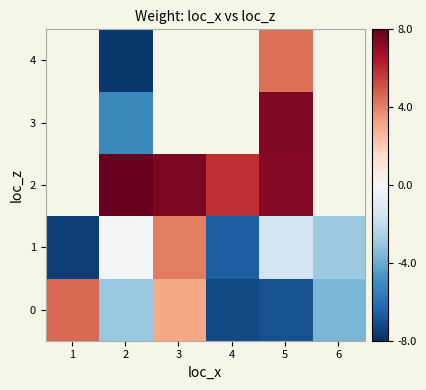

What is the difference between the 1 values at 6 and 5?

1.4